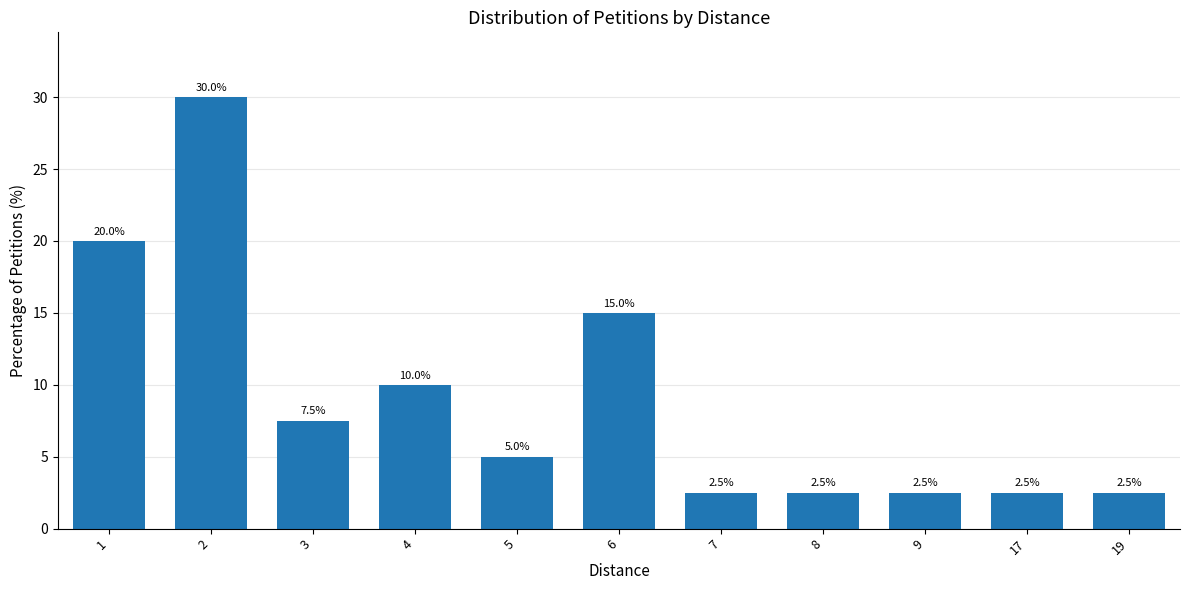

What is the greatest value displayed?

30.0